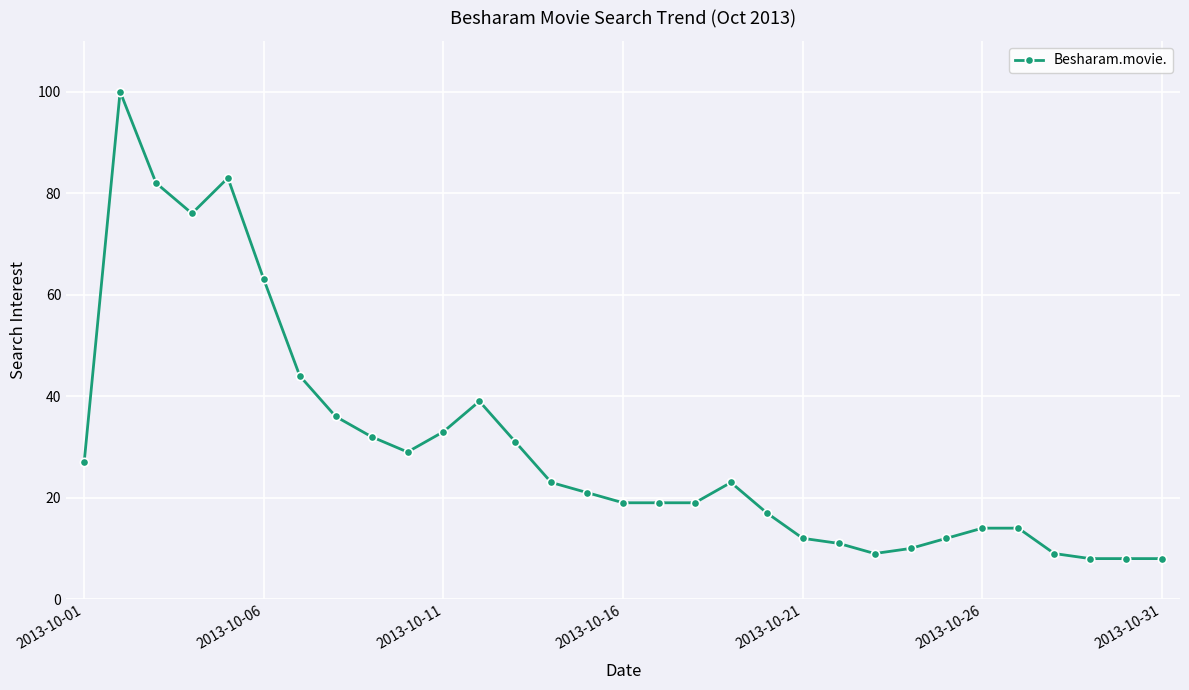

What is the average value?

30